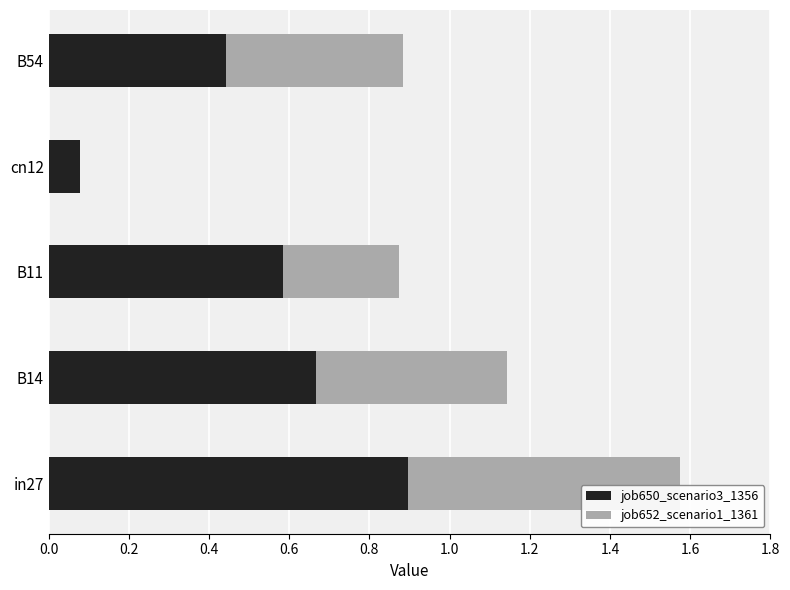

Is it true that job650_scenario3_1356 equals 0.9 at in27?

True